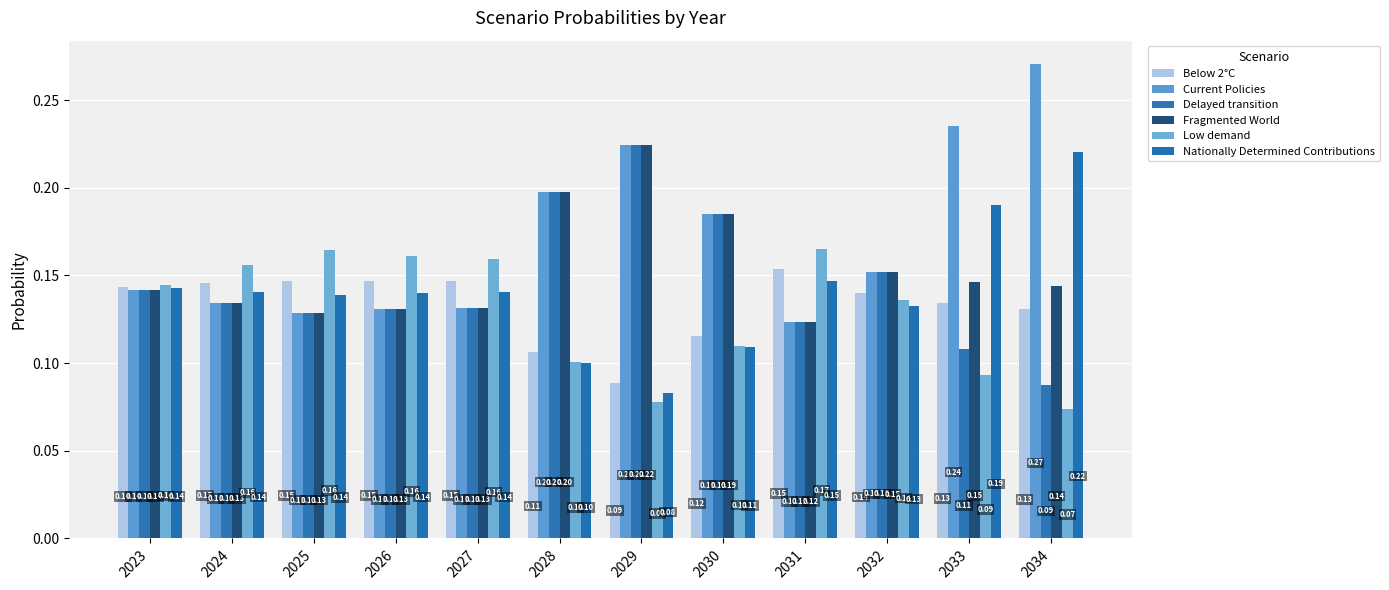

How many bars are there in total?

72